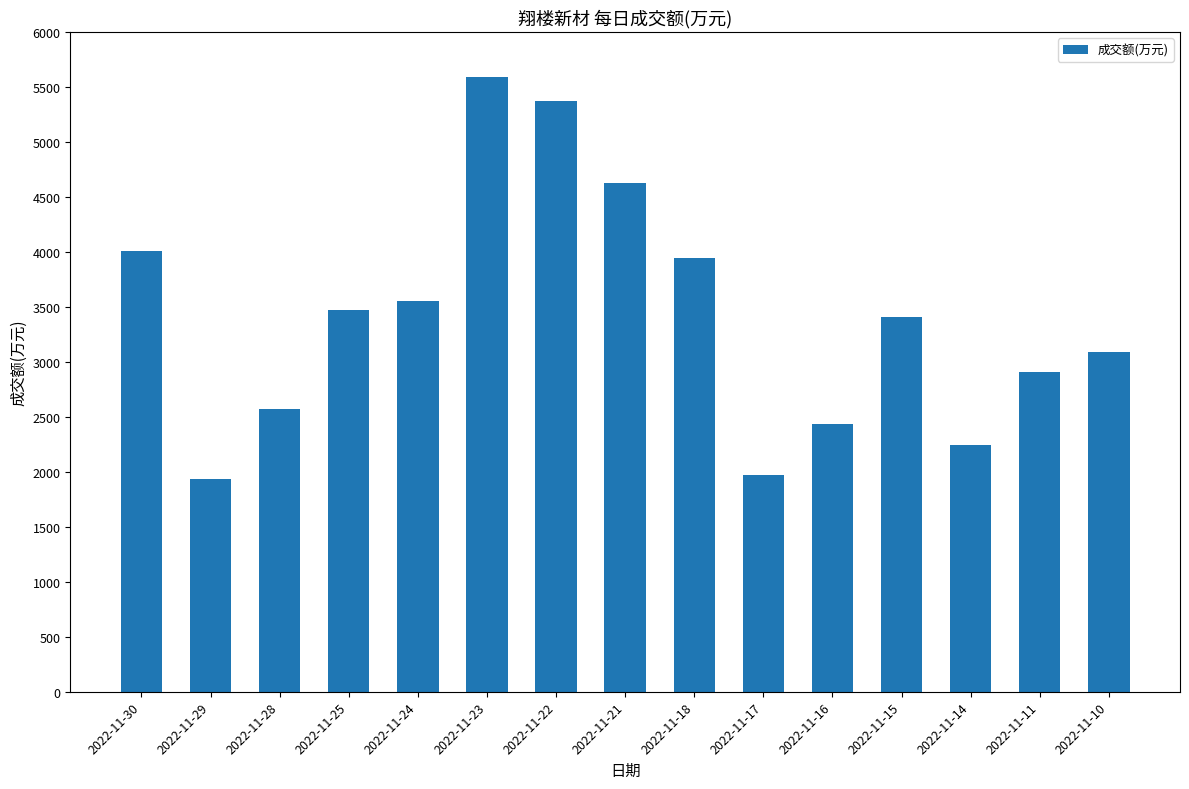

What is the value of the 13th bar from the left?

2240